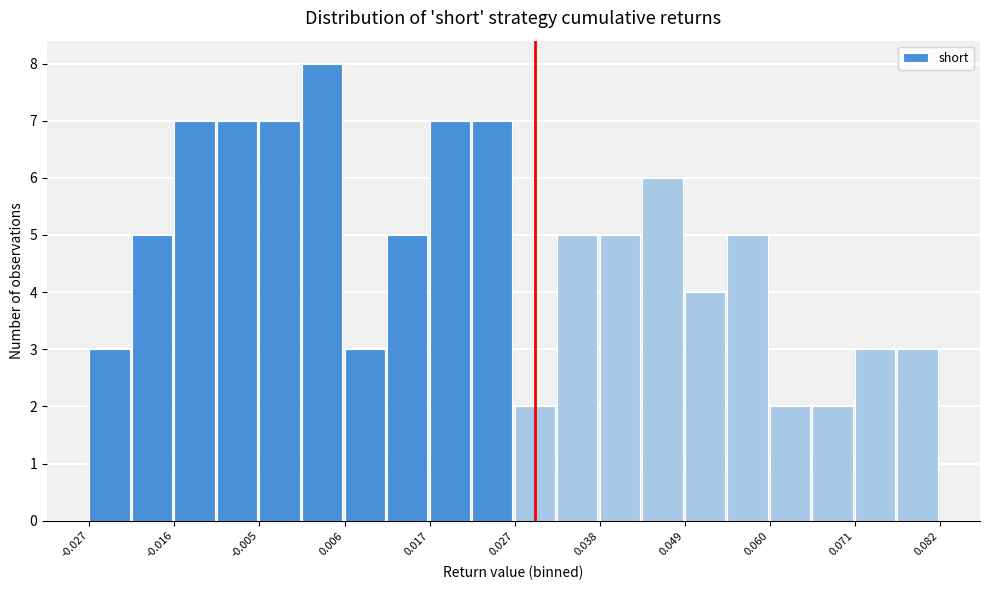

Around what value on the x-axis is the tallest bar? Give the approximate position of its centre, as read against the axis.

0.002